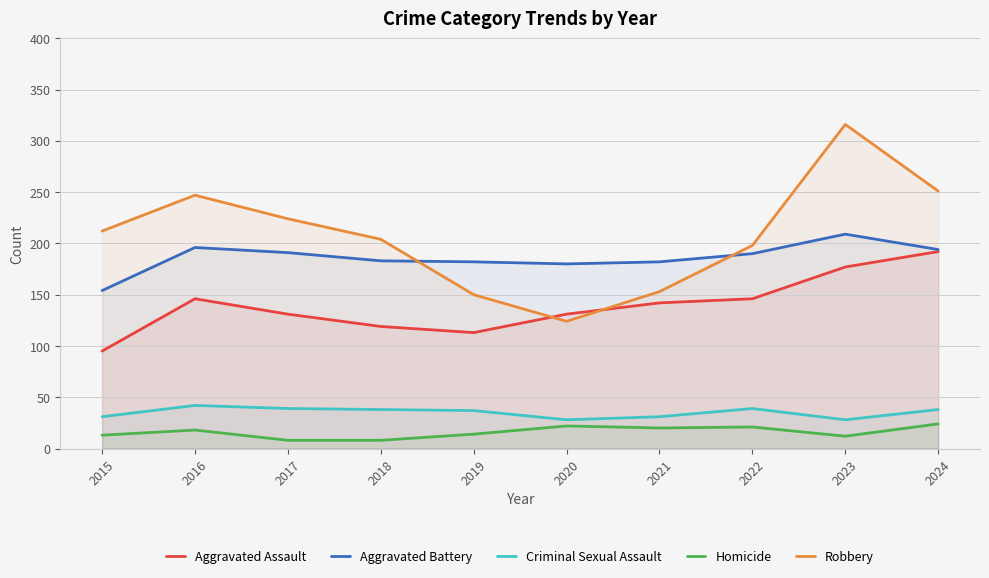

Reading left to right, list all the values displayed in this chart.

Aggravated Assault: 95	146	131	119	113	131	142	146	177	192
Aggravated Battery: 154	196	191	183	182	180	182	190	209	194
Criminal Sexual Assault: 31	42	39	38	37	28	31	39	28	38
Homicide: 13	18	8	8	14	22	20	21	12	24
Robbery: 212	247	224	204	150	124	153	198	316	251